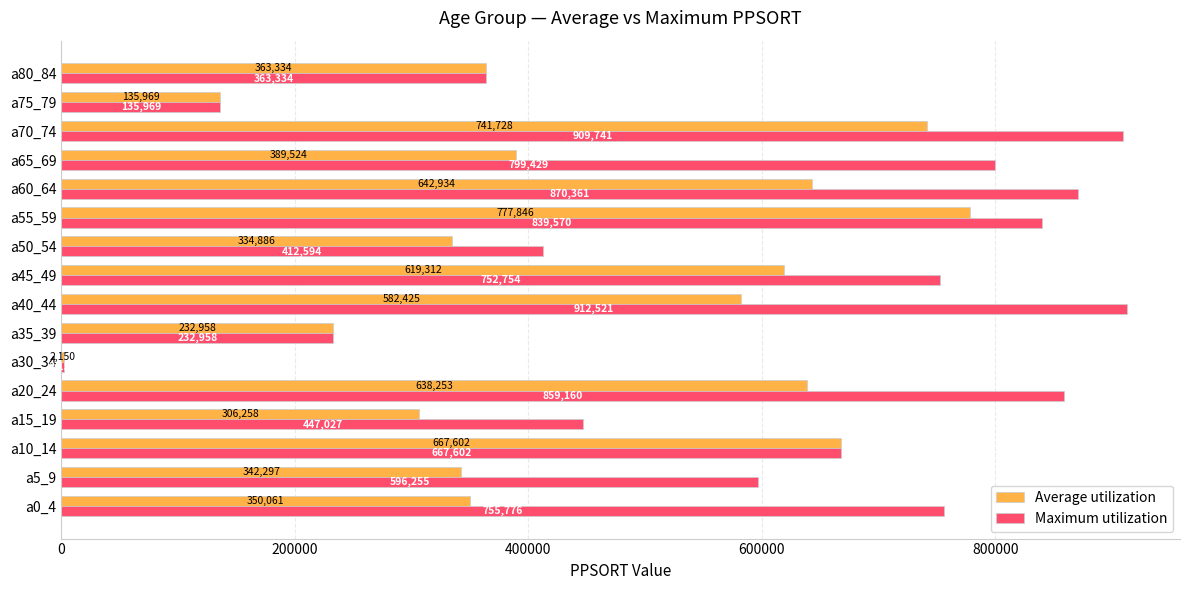

Where is Maximum utilization nearest to the value 457335?

a15_19